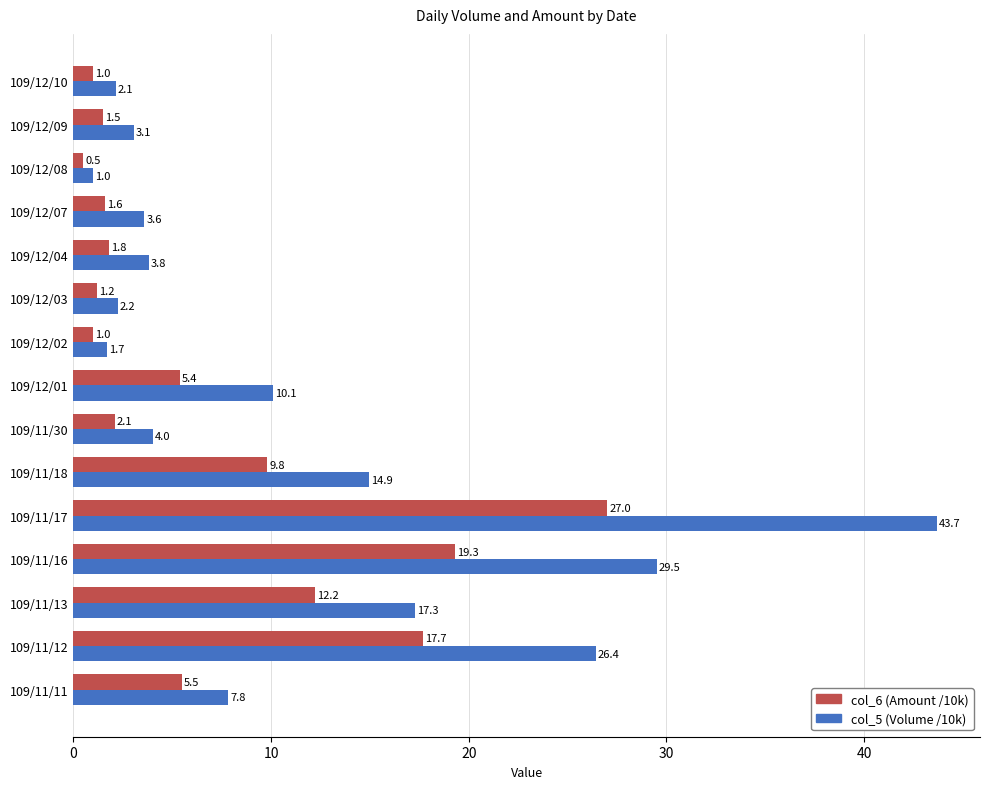

What is the difference between the maximum and minimum values in the col_6 (Amount /10k) series?

26.5